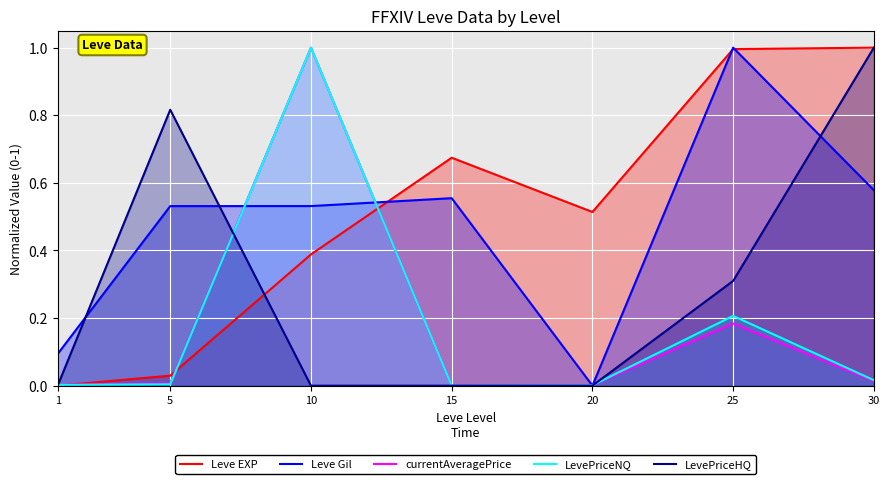

True or false: Leve Gil has a value of -0.7 at 20.

False